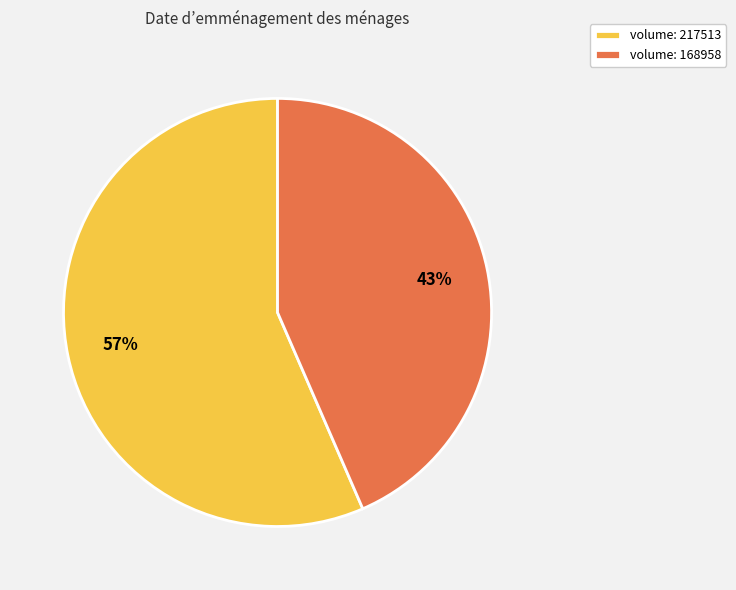

To the nearest percent, what is the average slice percentage?

50%